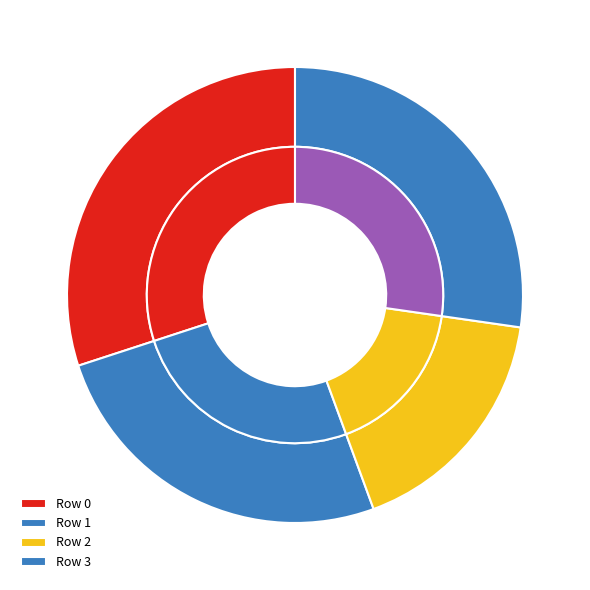

To the nearest percent, what is the difference between the Row 3 and Row 0 slice percentages?

3%